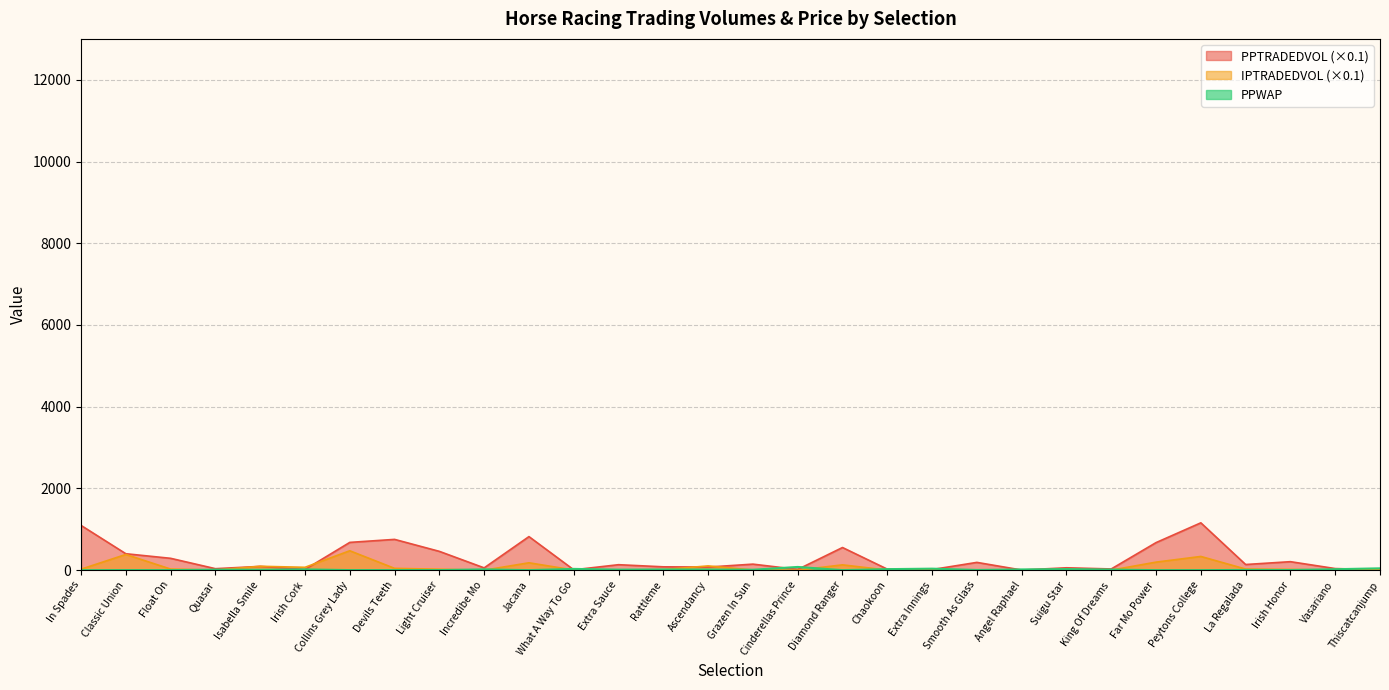

Which series has the largest total across all categories?

PPTRADEDVOL (×0.1)